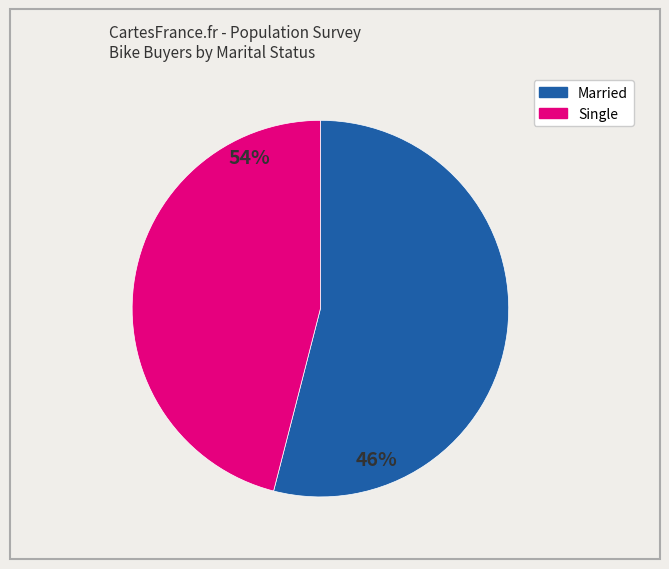

How many segments does this pie chart have?

2